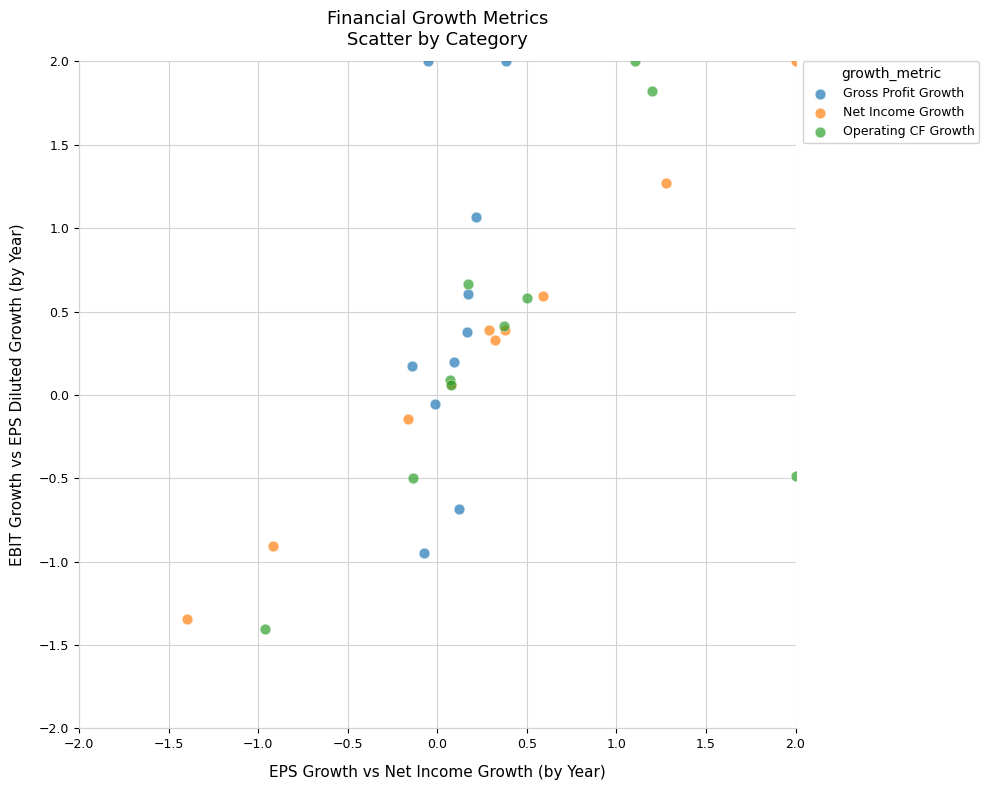

Which series has the widest spread of Y values?

Operating CF Growth